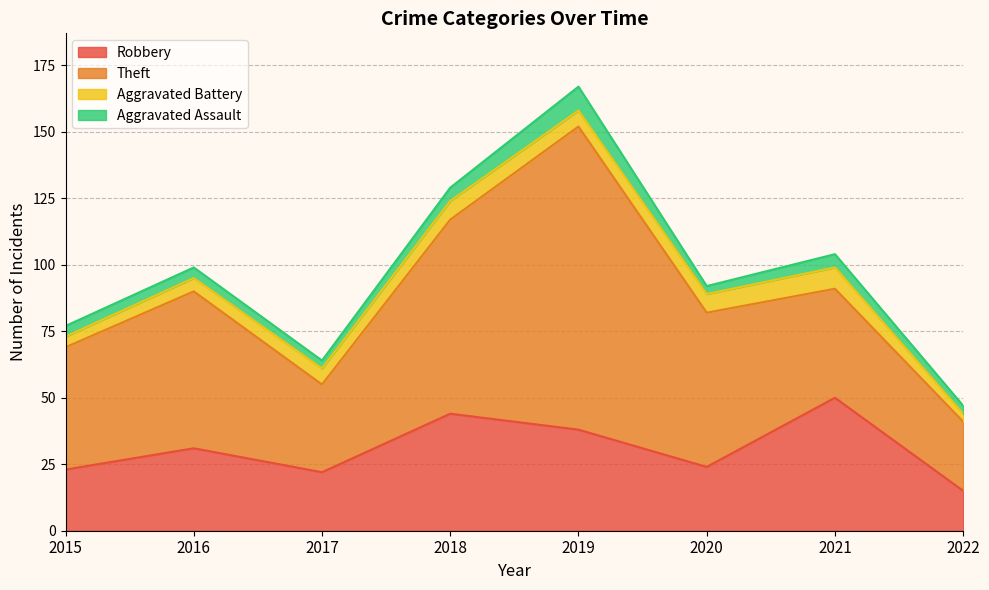

What is the minimum value for Robbery?

15